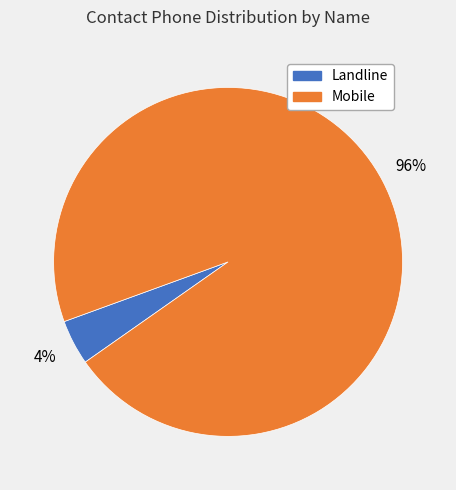

Is there a majority slice in this chart?

Yes